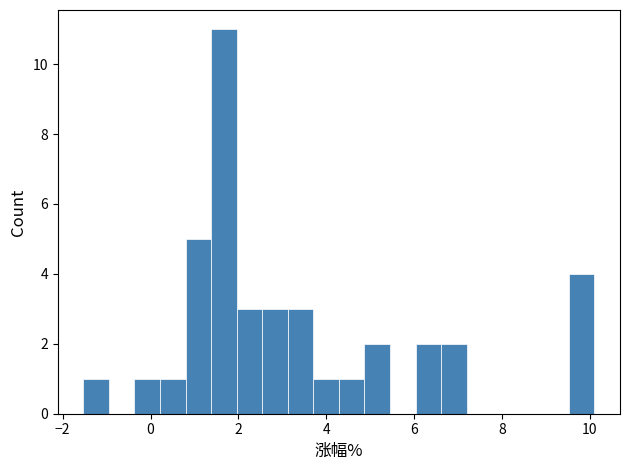

Around what value on the x-axis is the tallest bar? Give the approximate position of its centre, as read against the axis.

1.6